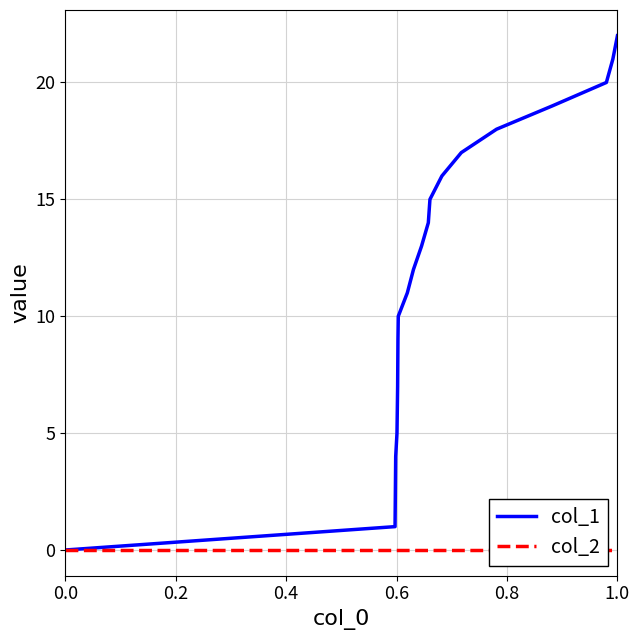

True or false: col_1 has more than 1 points higher than both neighbors.

False